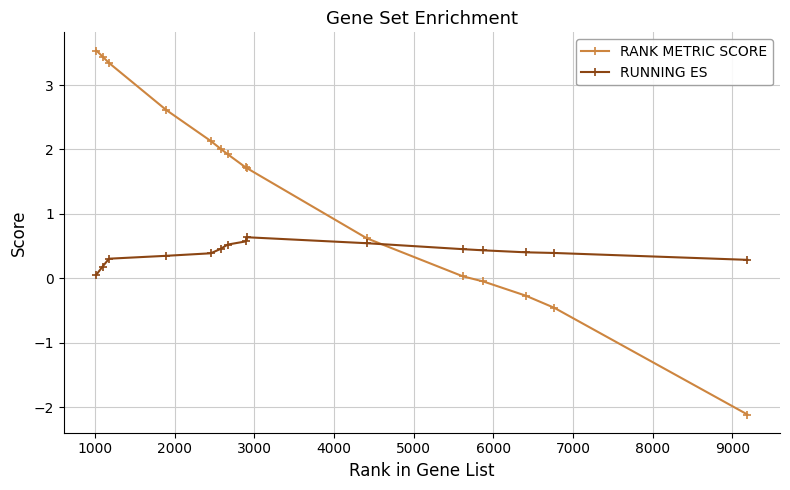

What is the value of the RUNNING ES point at the 13th from the left?

0.4